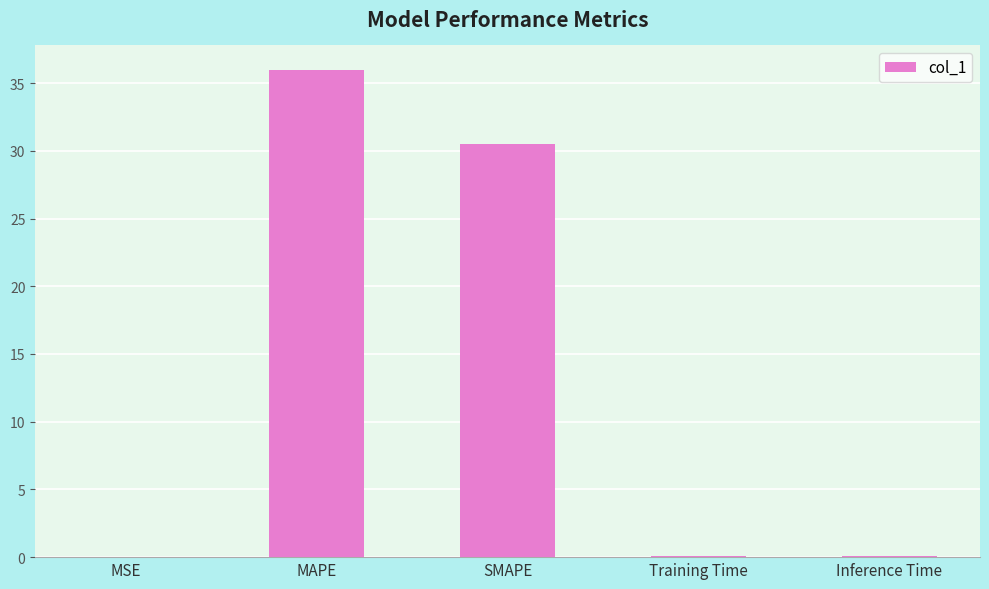

At which category does the chart reach its peak across all series?

MAPE